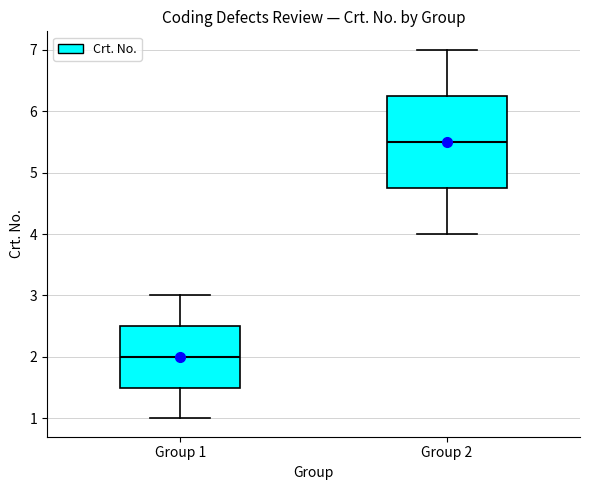

Where is the lower edge of the box for Group 2 on the y-axis? The values are not printed on the chart, so give them approximately, as read against the axis.

4.8